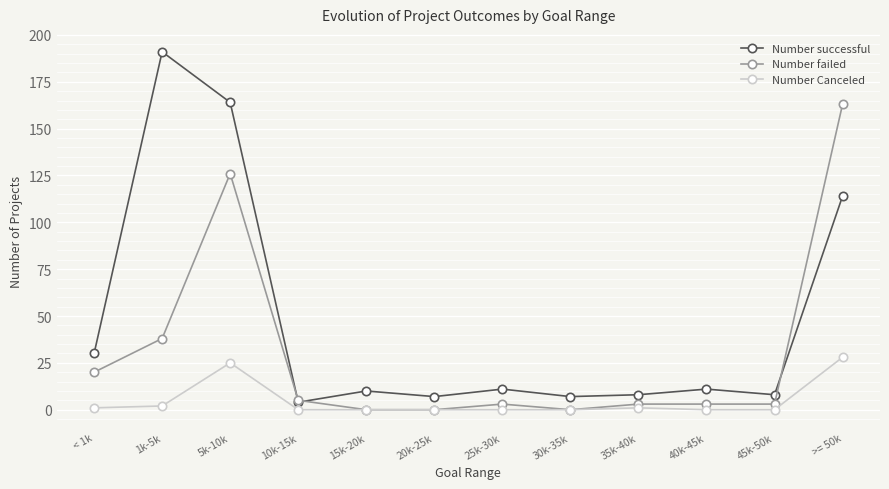

What is the maximum value shown in the chart?

191